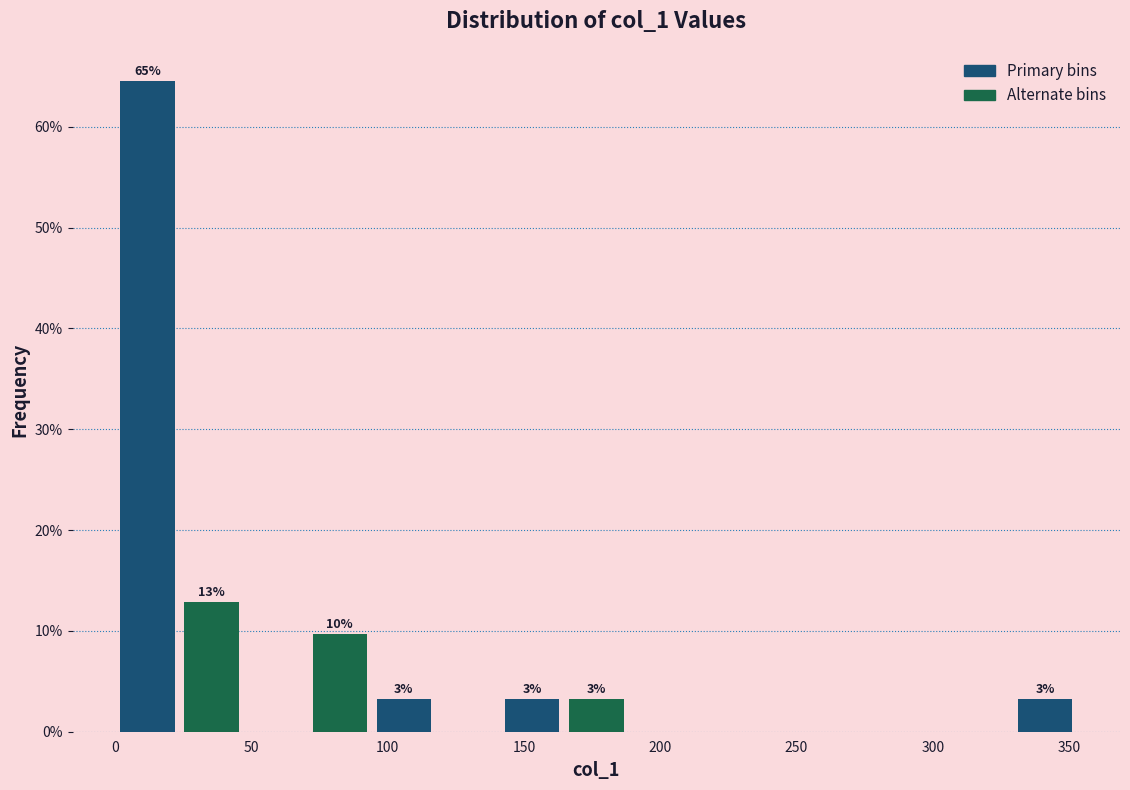

Which range on the x-axis has the tallest bar?

0 to 25